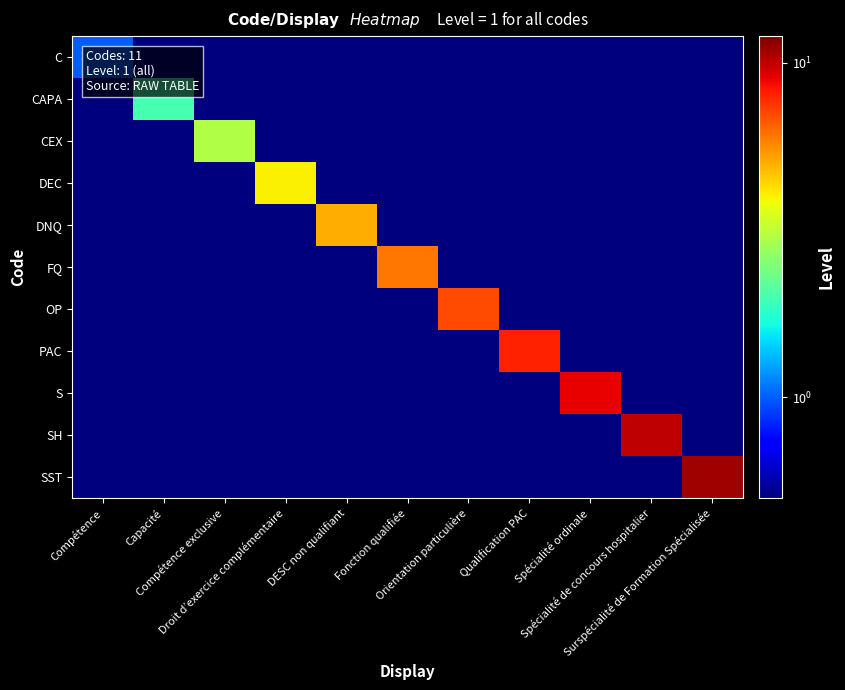

At how many categories does at least one series exceed 10?

1